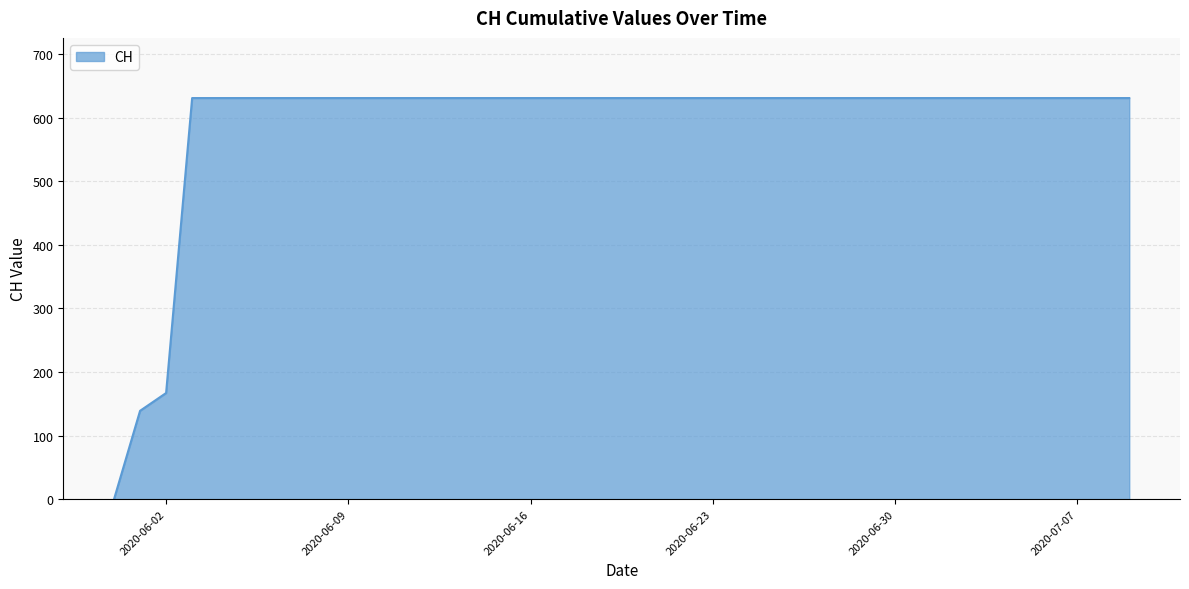

What is the difference between the maximum and minimum values?

631